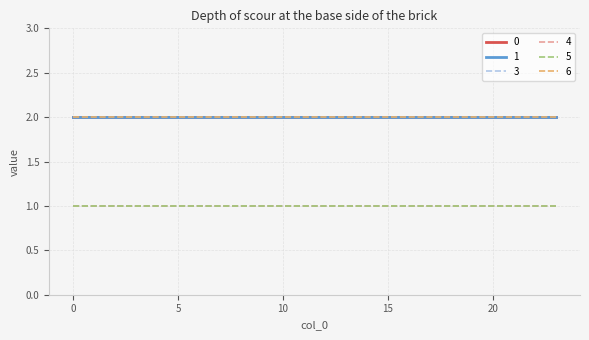

Is this an area chart (filled region under the line)?

No